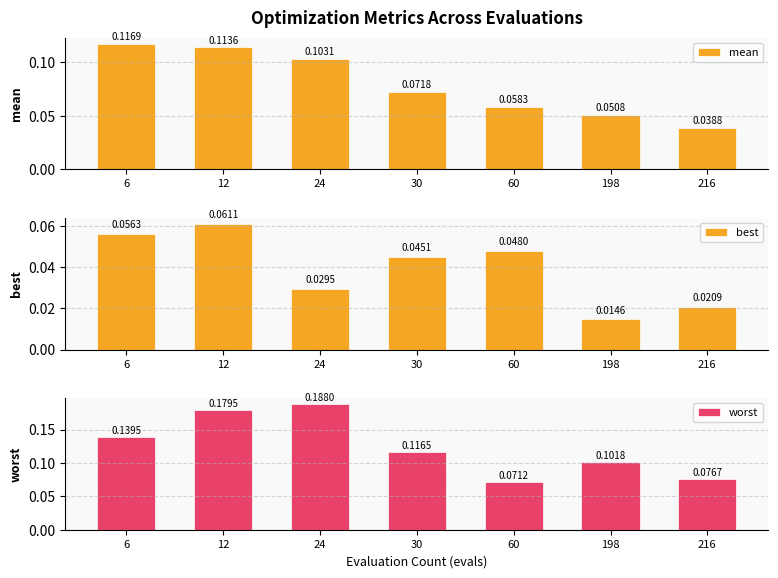

List the series in order of their peak value, highest first.

worst, mean, best